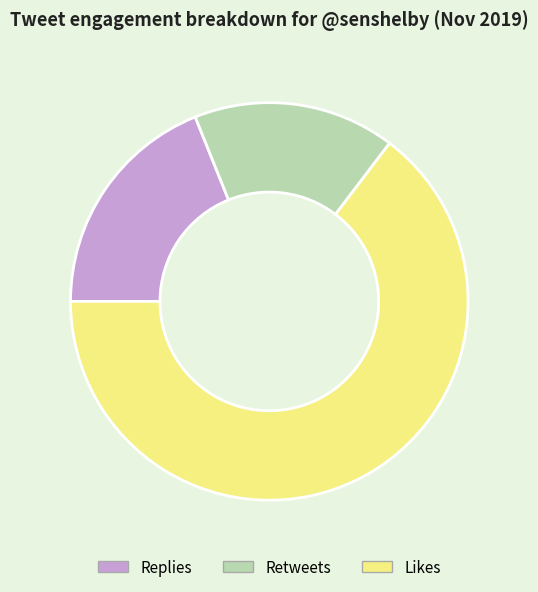

Count the number of slices in the pie.

3